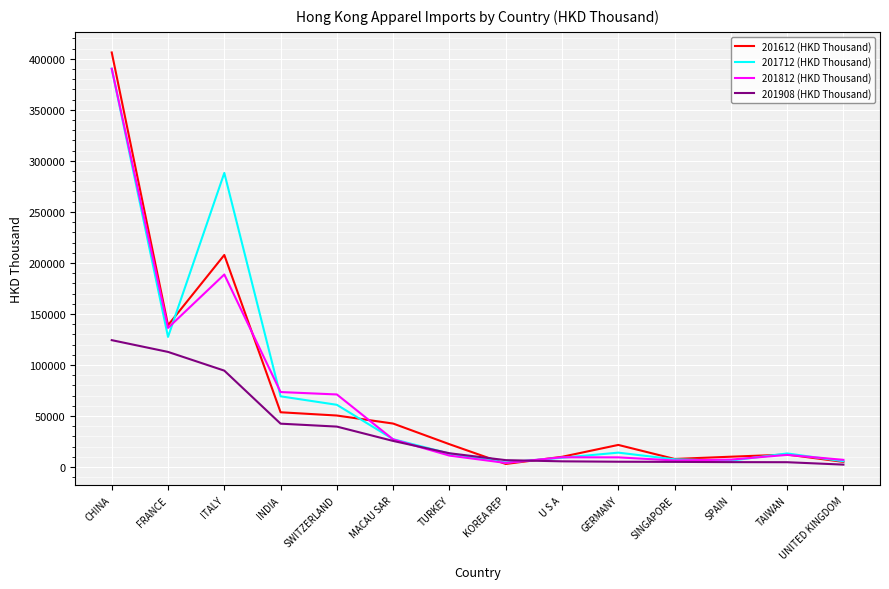

Which series has the largest range (max minus min)?

201612 (HKD Thousand)